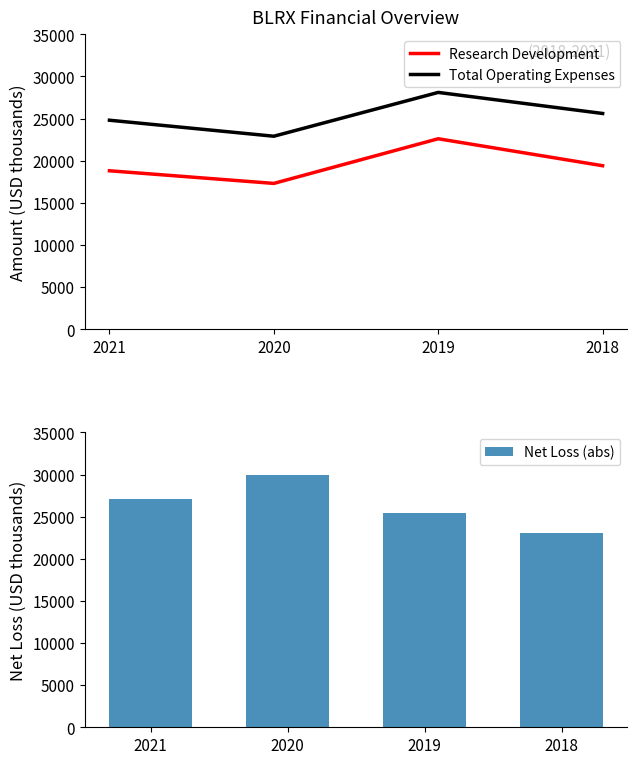

What is the minimum value for Net Loss (abs)?

23000